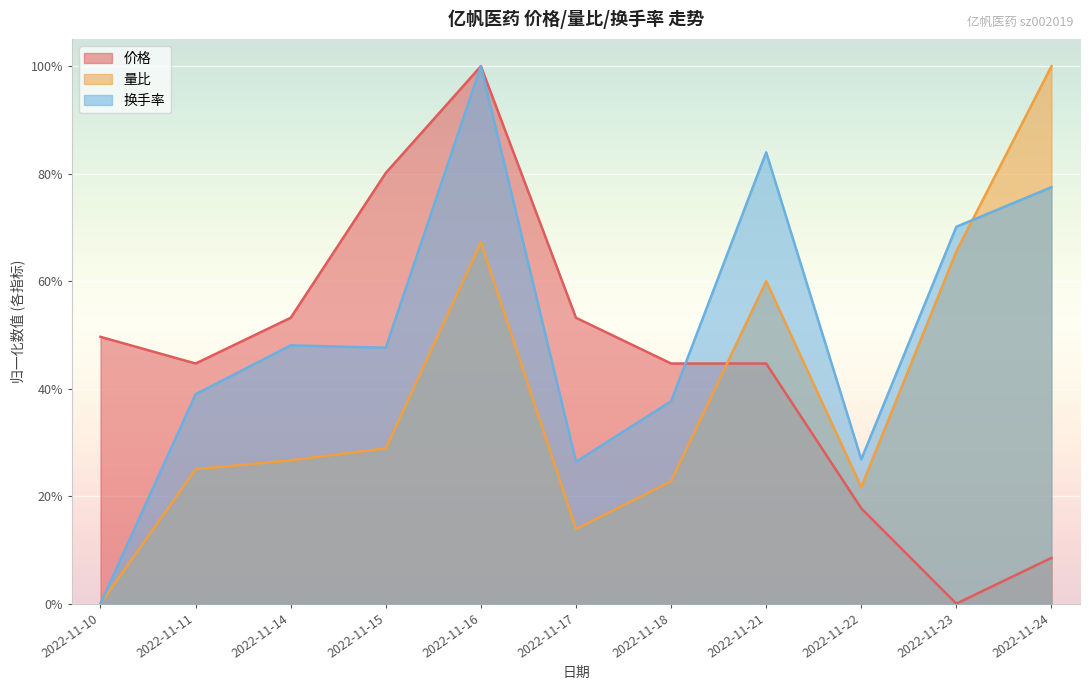

At which label does 价格 reach its peak?

2022-11-16